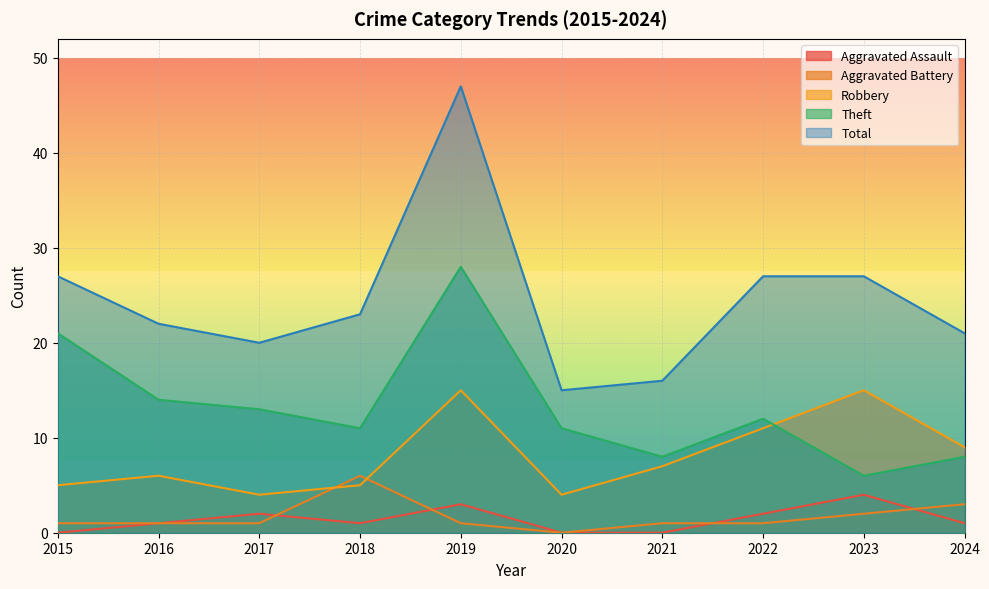

Reading left to right, extract all data points from this chart.

Aggravated Assault: 0	1	2	1	3	0	0	2	4	1
Aggravated Battery: 1	1	1	6	1	0	1	1	2	3
Robbery: 5	6	4	5	15	4	7	11	15	9
Theft: 21	14	13	11	28	11	8	12	6	8
Total: 27	22	20	23	47	15	16	27	27	21